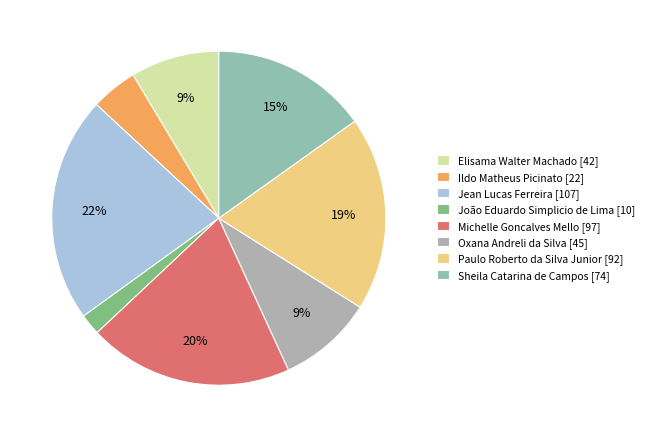

What percentage is the Paulo Roberto da Silva Junior slice, to the nearest percent?

19%